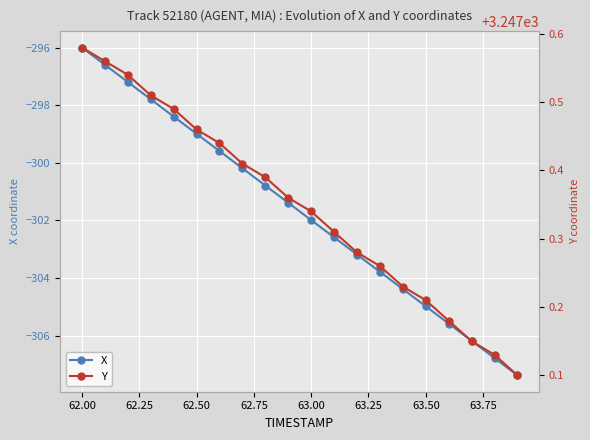

The X series shows -167.4 at 62.00. True or false?

False